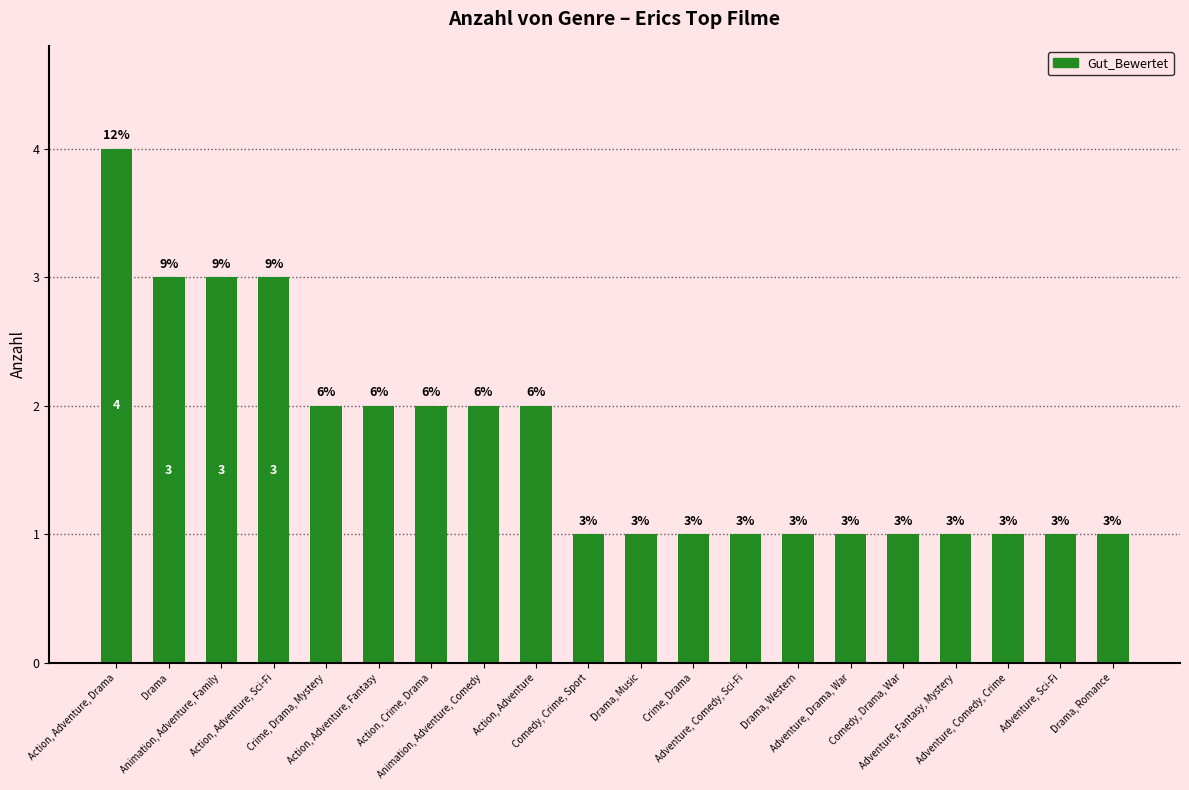

Reading left to right, list all the values displayed in this chart.

Action, Adventure, Drama=4	Drama=3	Animation, Adventure, Family=3	Action, Adventure, Sci-Fi=3	Crime, Drama, Mystery=2	Action, Adventure, Fantasy=2	Action, Crime, Drama=2	Animation, Adventure, Comedy=2	Action, Adventure=2	Comedy, Crime, Sport=1	Drama, Music=1	Crime, Drama=1	Adventure, Comedy, Sci-Fi=1	Drama, Western=1	Adventure, Drama, War=1	Comedy, Drama, War=1	Adventure, Fantasy, Mystery=1	Adventure, Comedy, Crime=1	Adventure, Sci-Fi=1	Drama, Romance=1